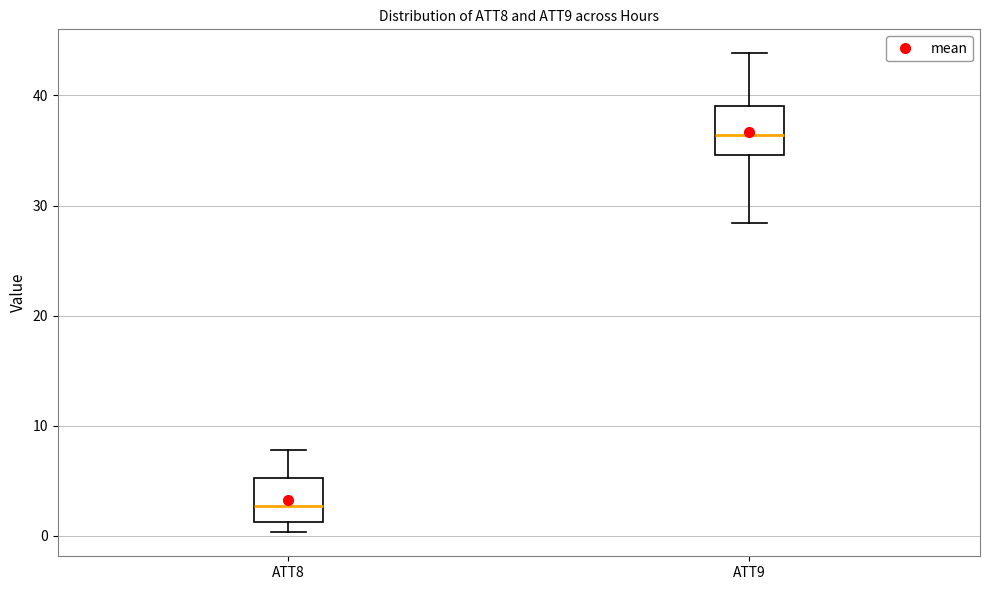

Where does the median line of the box for ATT8 sit on the y-axis? The values are not printed on the chart, so give them approximately, as read against the axis.

3